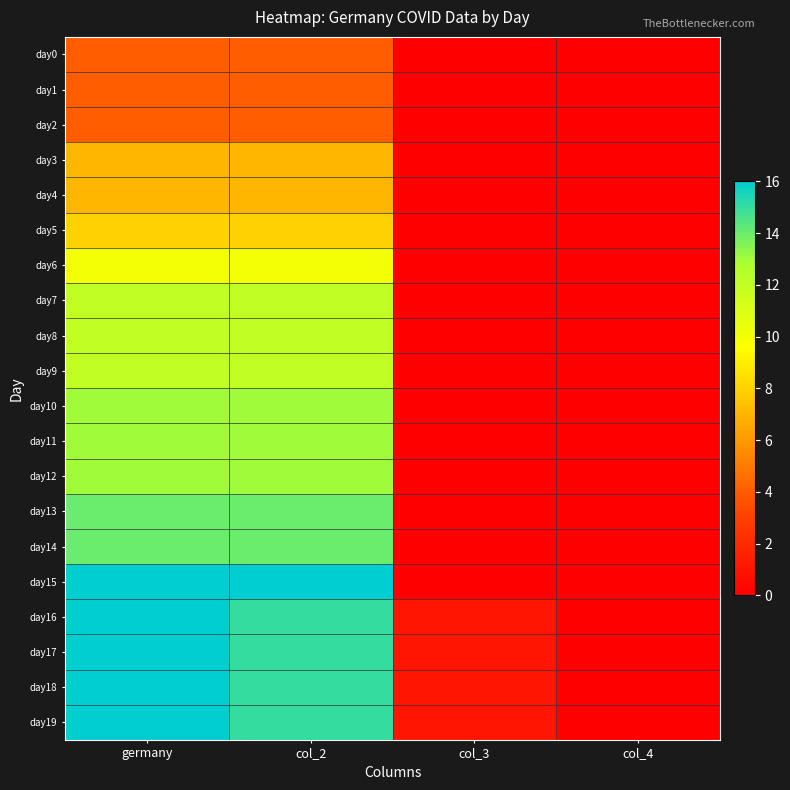

Reading left to right, transcribe all the data shown in this chart.

day0: germany=4	col_2=4	col_3=0	col_4=0
day1: germany=4	col_2=4	col_3=0	col_4=0
day2: germany=4	col_2=4	col_3=0	col_4=0
day3: germany=7	col_2=7	col_3=0	col_4=0
day4: germany=7	col_2=7	col_3=0	col_4=0
day5: germany=8	col_2=8	col_3=0	col_4=0
day6: germany=10	col_2=10	col_3=0	col_4=0
day7: germany=12	col_2=12	col_3=0	col_4=0
day8: germany=12	col_2=12	col_3=0	col_4=0
day9: germany=12	col_2=12	col_3=0	col_4=0
day10: germany=13	col_2=13	col_3=0	col_4=0
day11: germany=13	col_2=13	col_3=0	col_4=0
day12: germany=13	col_2=13	col_3=0	col_4=0
day13: germany=14	col_2=14	col_3=0	col_4=0
day14: germany=14	col_2=14	col_3=0	col_4=0
day15: germany=16	col_2=16	col_3=0	col_4=0
day16: germany=16	col_2=15	col_3=1	col_4=0
day17: germany=16	col_2=15	col_3=1	col_4=0
day18: germany=16	col_2=15	col_3=1	col_4=0
day19: germany=16	col_2=15	col_3=1	col_4=0